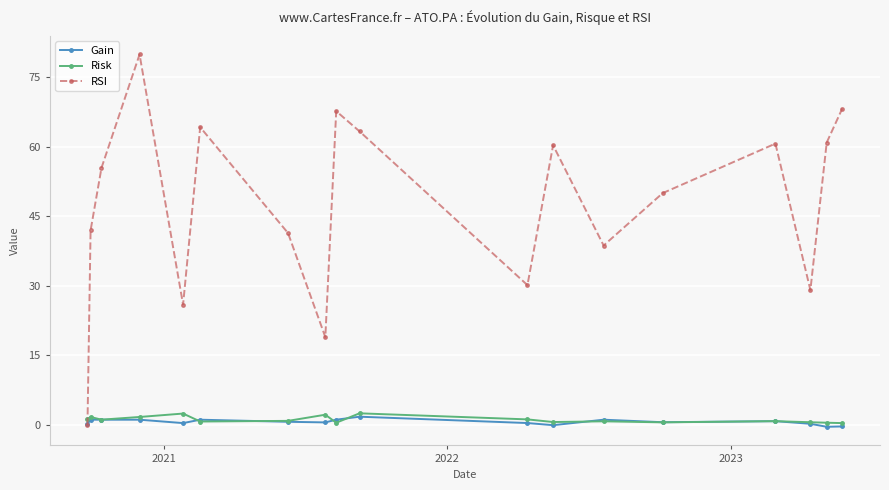

What is the smallest value displayed?

-0.4